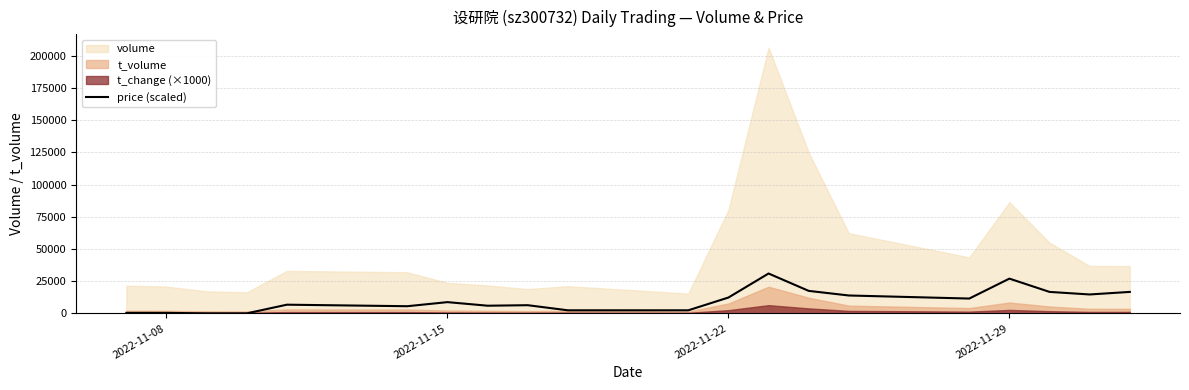

Reading left to right, what are all the values shown in this chart?

396.6	396.6	0.0	0.0	6741.6	5551.9	8724.5	5948.5	6345.1	2379.4	2379.4	12293.6	30932.2	17449.0	13879.9	11500.5	26966.6	16655.8	14673.0	16655.8